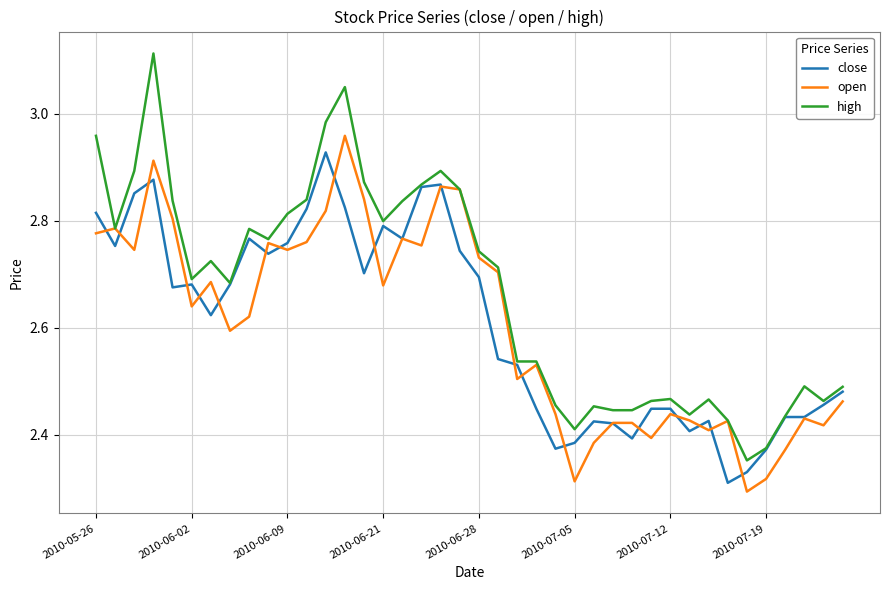

How many series are shown in this chart?

3